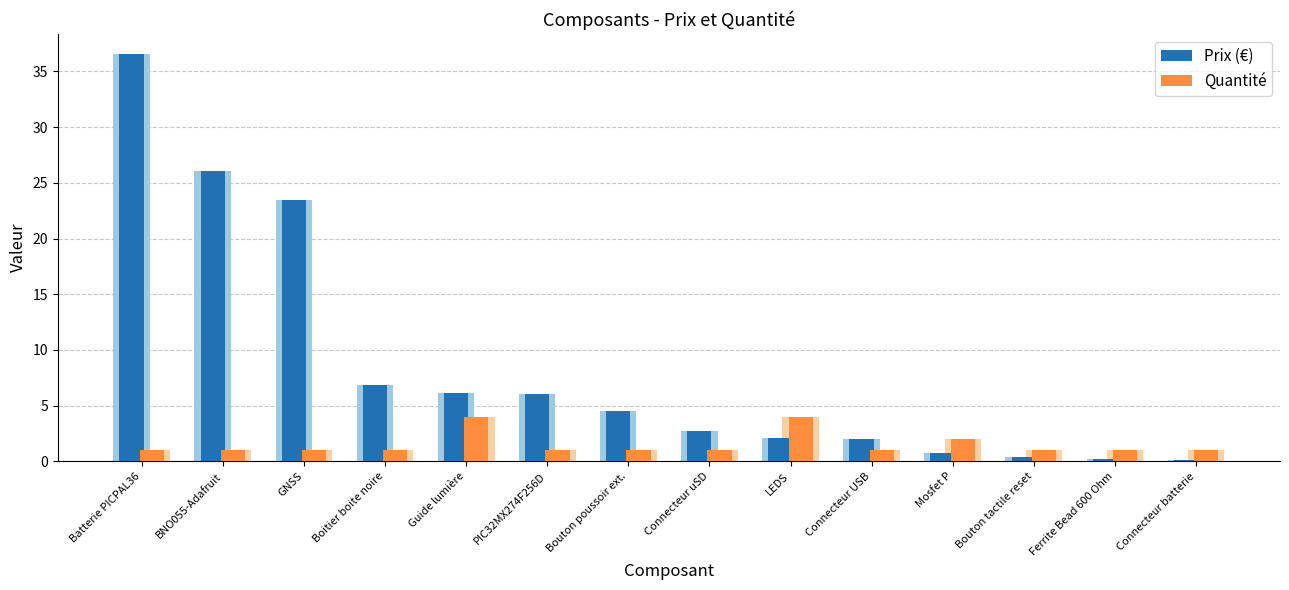

What is the label of the 2nd bar from the right?

Ferrite Bead 600 Ohm